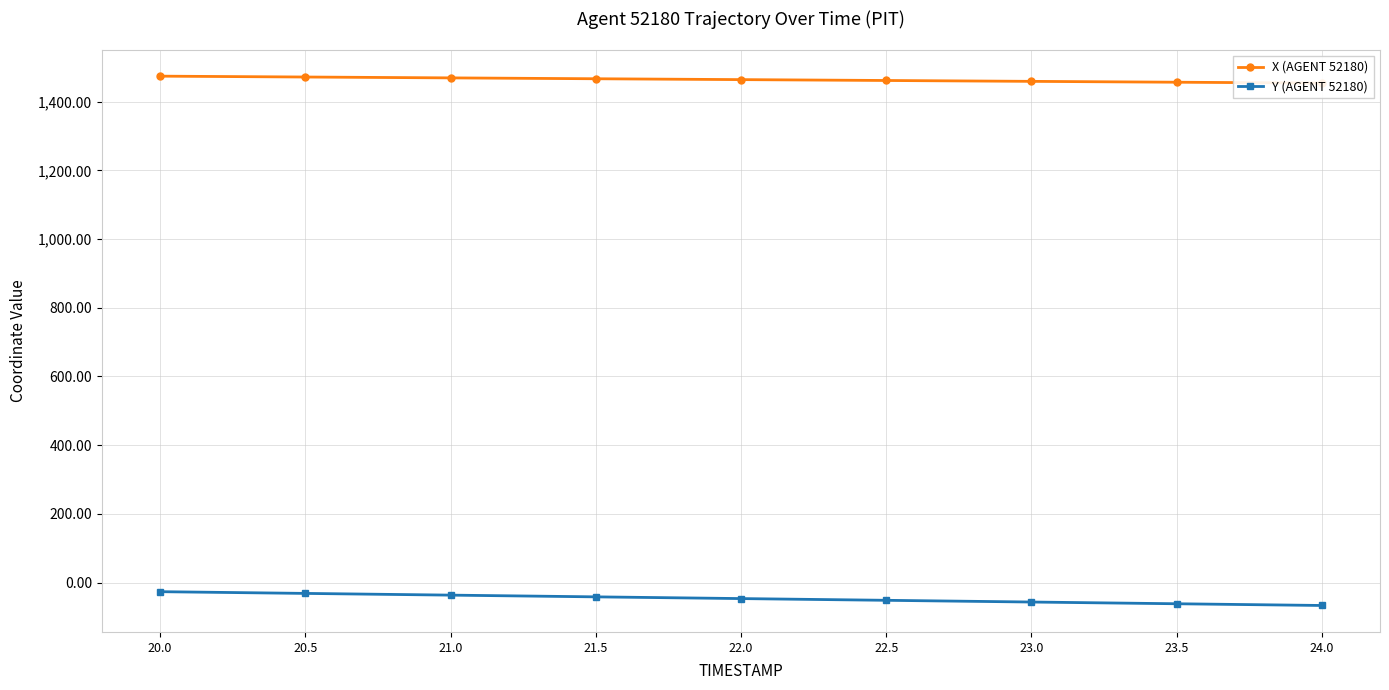

Between 23.0 and 20.5, which is larger?

20.5